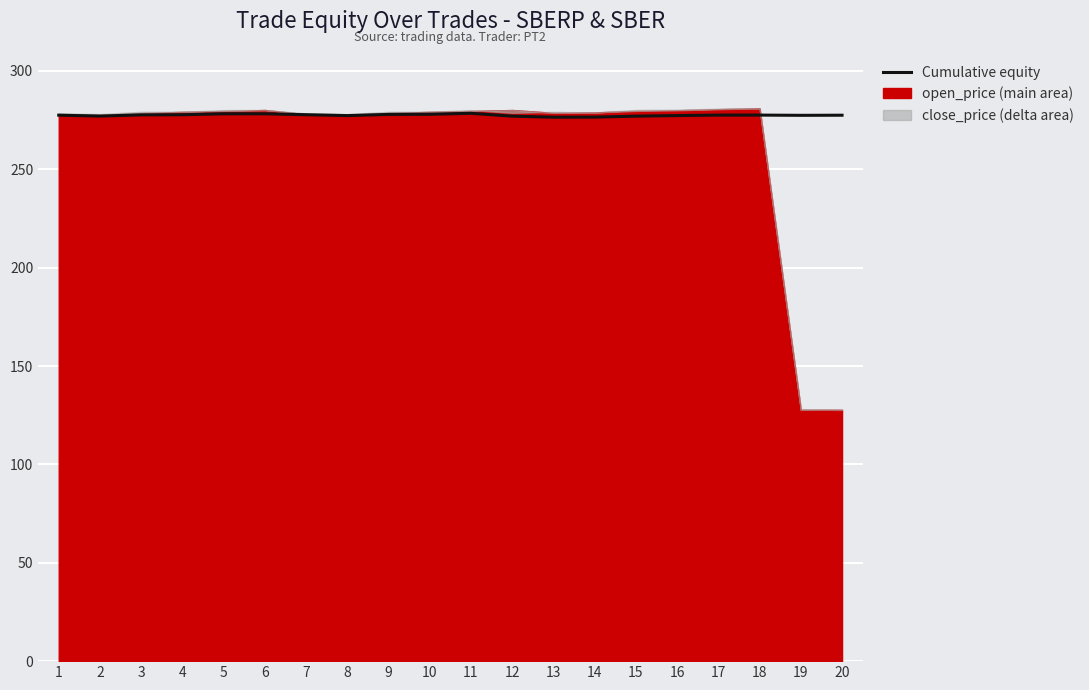

Which has a higher value, 2 or 8?

8